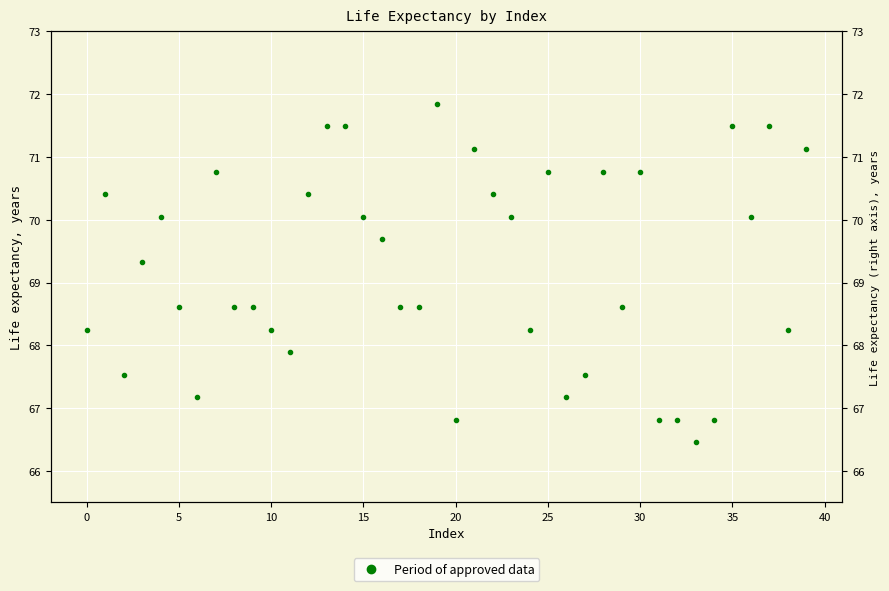

Reading left to right, what are all the values shown in this chart?

68.3	70.4	67.5	69.3	70.1	68.6	67.2	70.8	68.6	68.6	68.3	67.9	70.4	71.5	71.5	70.1	69.7	68.6	68.6	71.8	66.8	71.1	70.4	70.1	68.3	70.8	67.2	67.5	70.8	68.6	70.8	66.8	66.8	66.5	66.8	71.5	70.1	71.5	68.3	71.1